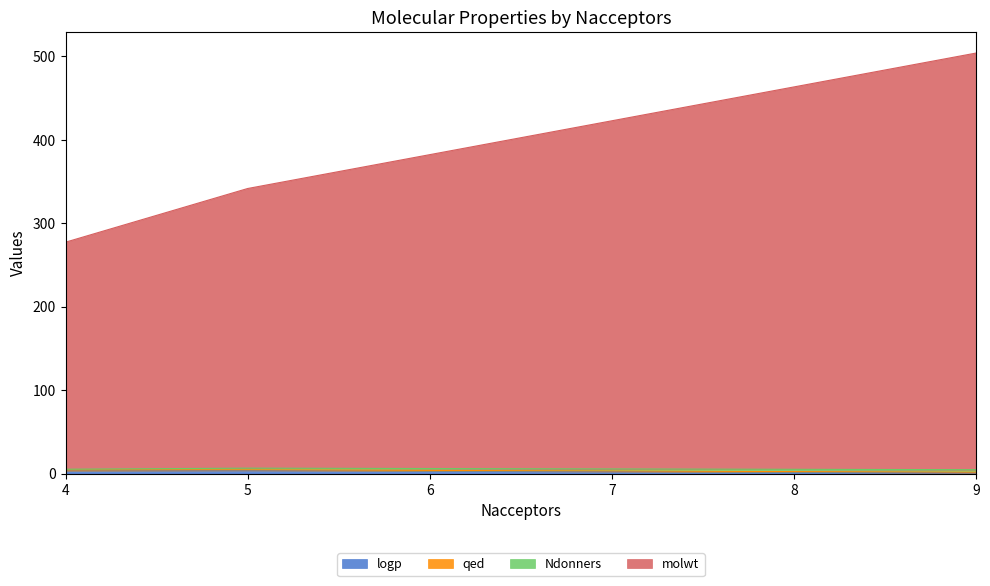

Which category has the highest value in the qed series?

9